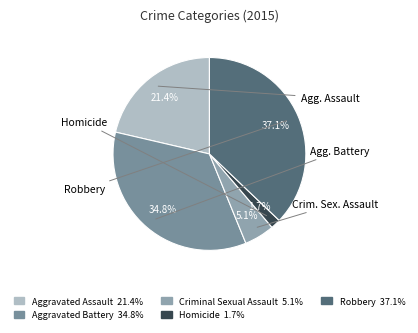

How many segments does this pie chart have?

5